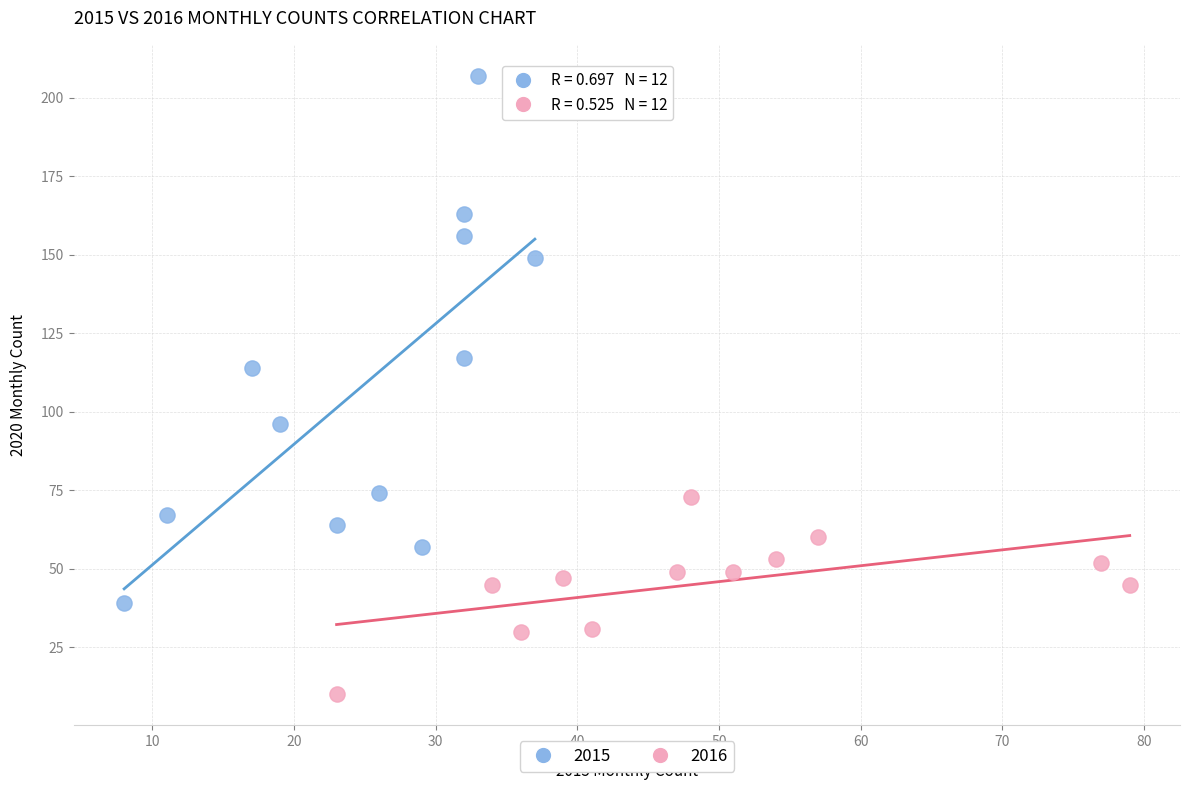

Which series has the largest Y range (max minus min)?

2015